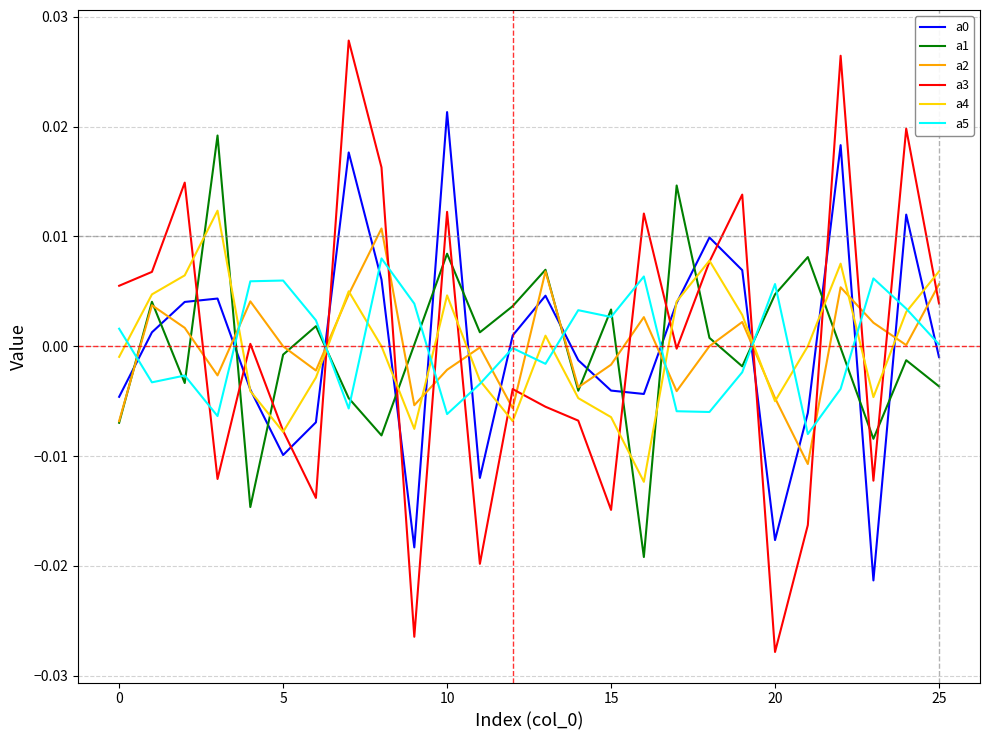

True or false: a2 and a3 cross at least once.

True